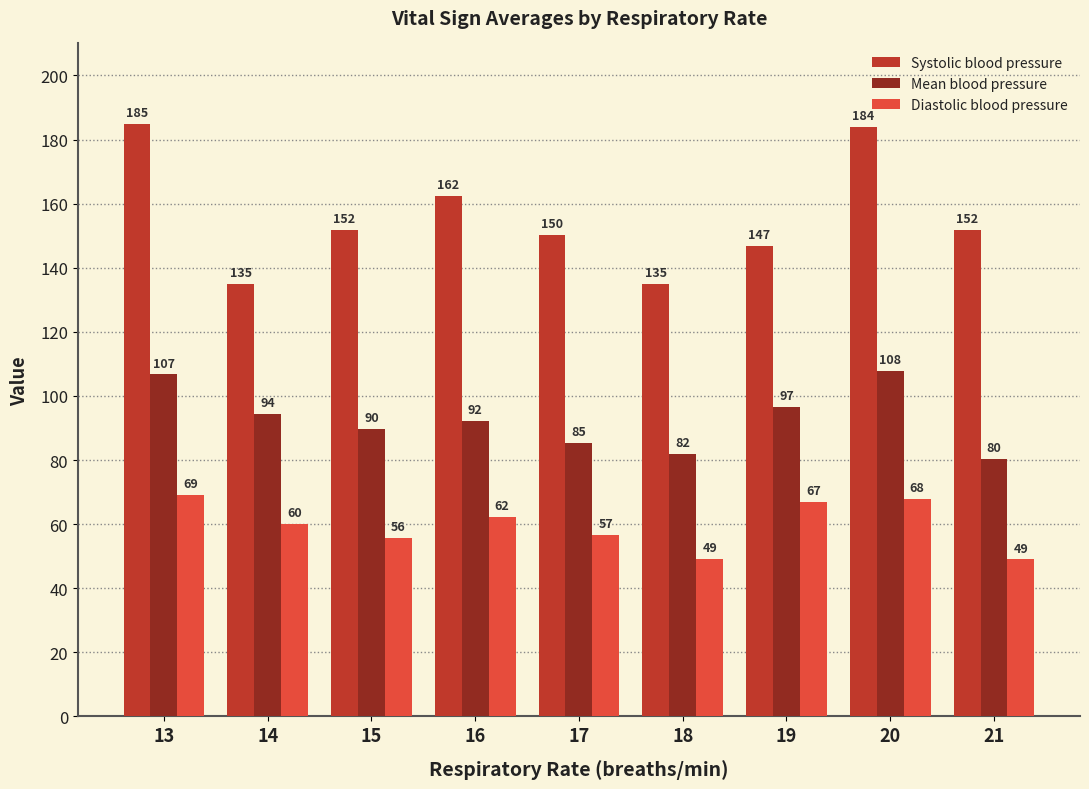

At which category is the sum across all series the highest?

13